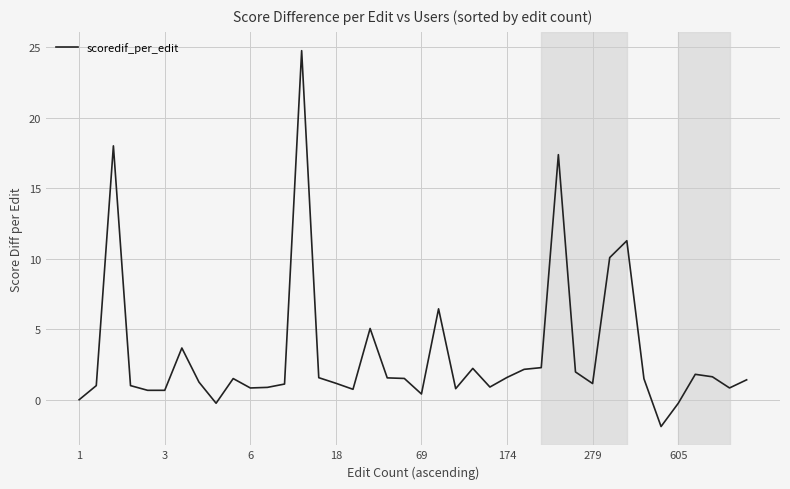

What is the difference between the maximum and minimum values?

26.7